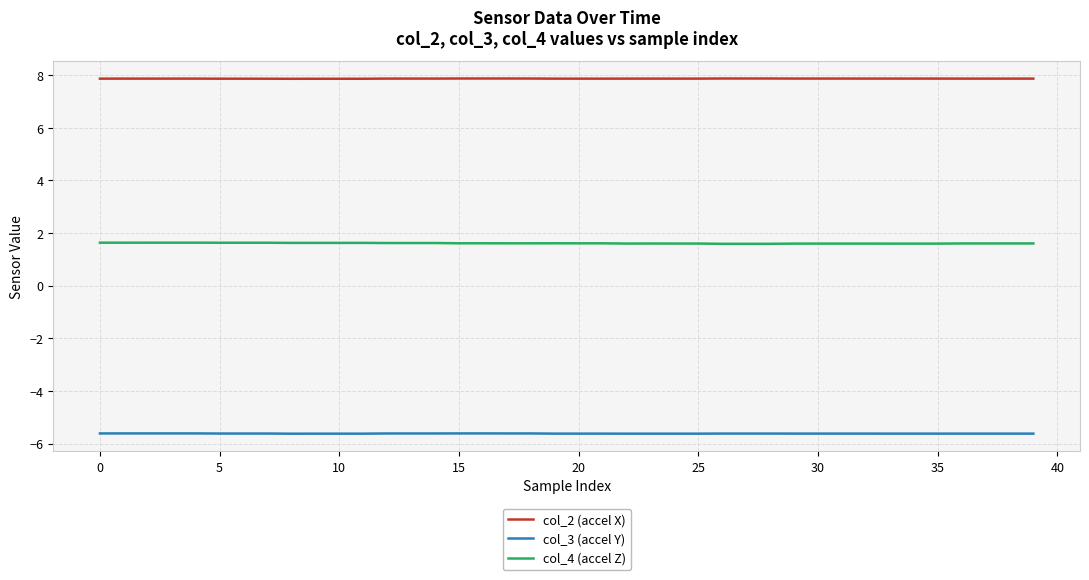

Which series has the largest range (max minus min)?

col_4 (accel Z)